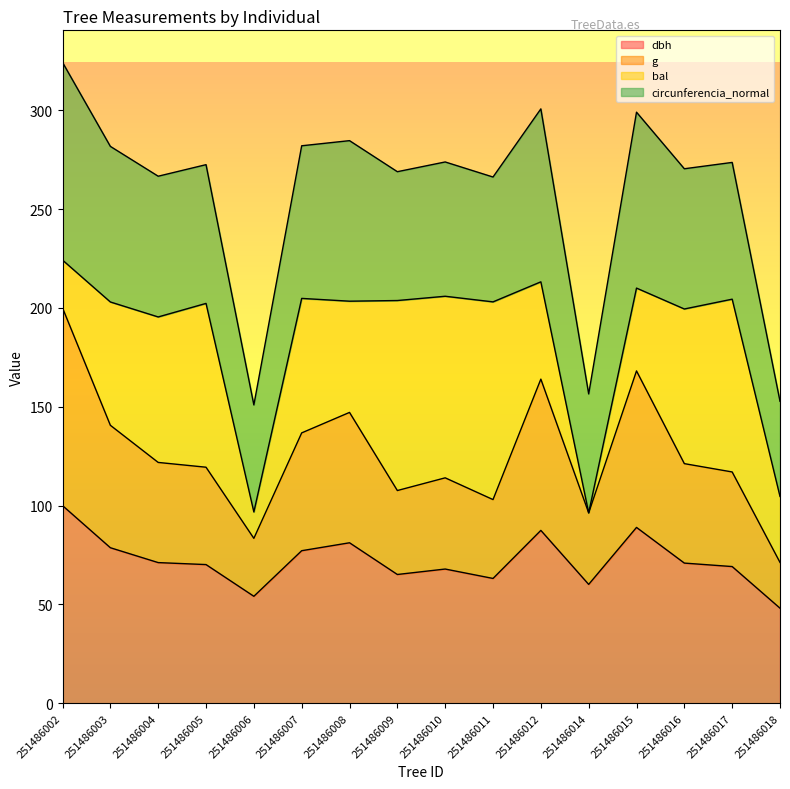

What is the value of the dbh point at the 12th from the left?

60.2